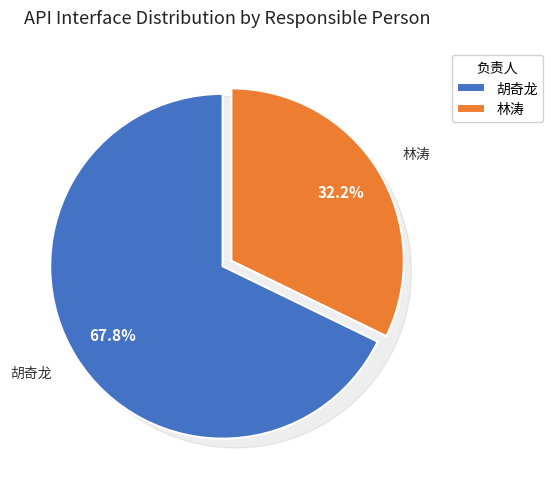

Is 林涛 the majority of the pie?

No